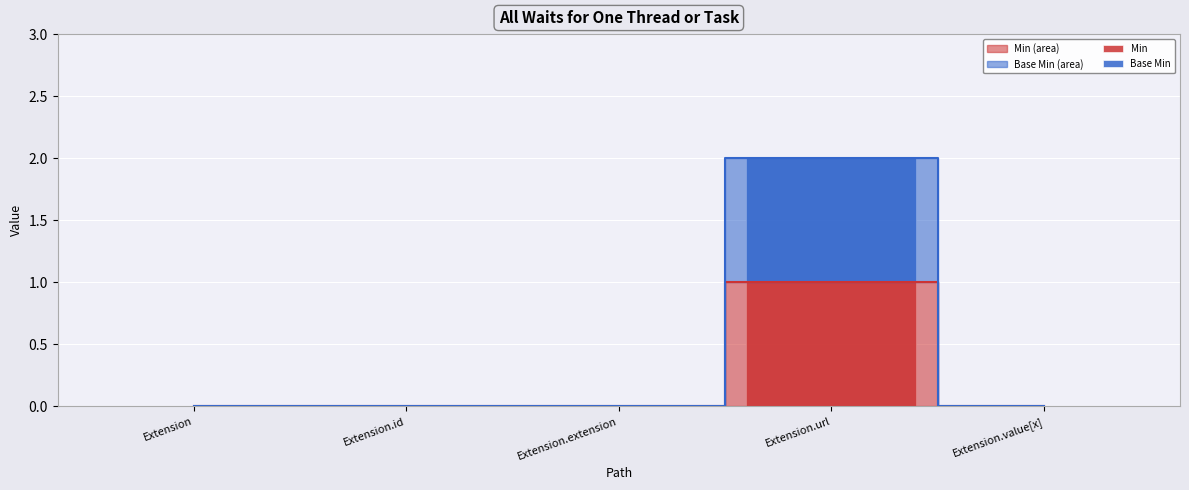

Between Extension and Extension.value[x], which is larger?

Extension